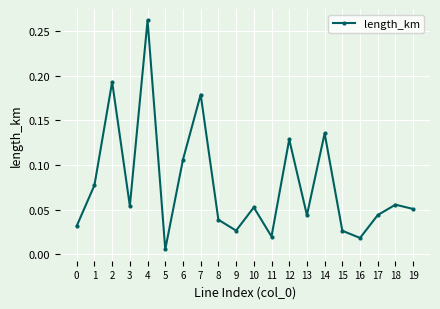

At which category does the chart reach its peak across all series?

4